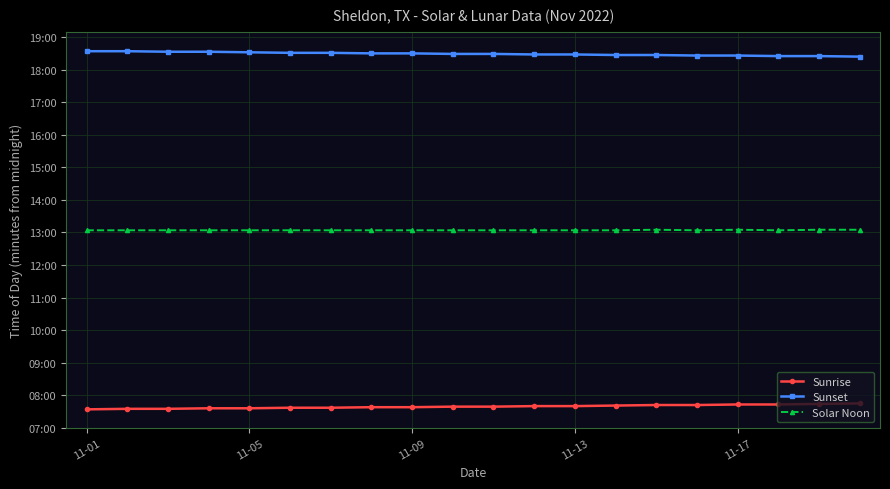

What are all the series names shown in the legend?

Sunrise, Sunset, Solar Noon